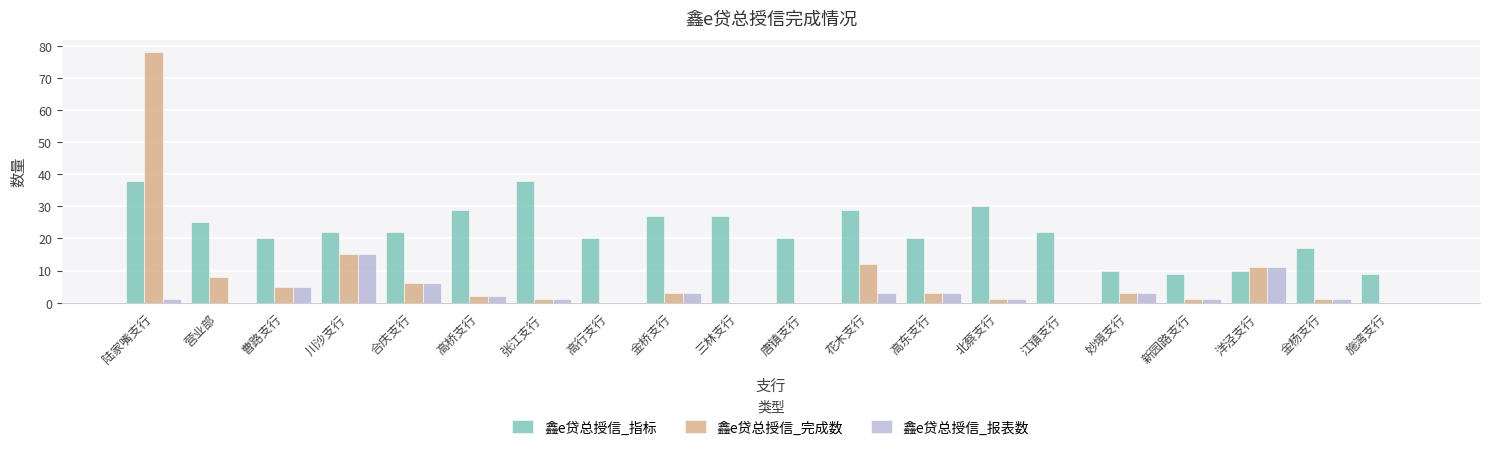

What is the total value across all series at 施湾支行?

9